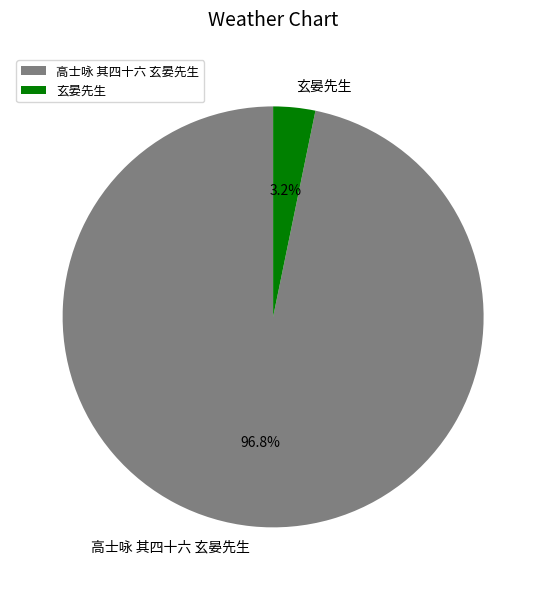

To the nearest percent, what percentage of the pie is 高士咏 其四十六 玄晏先生?

97%